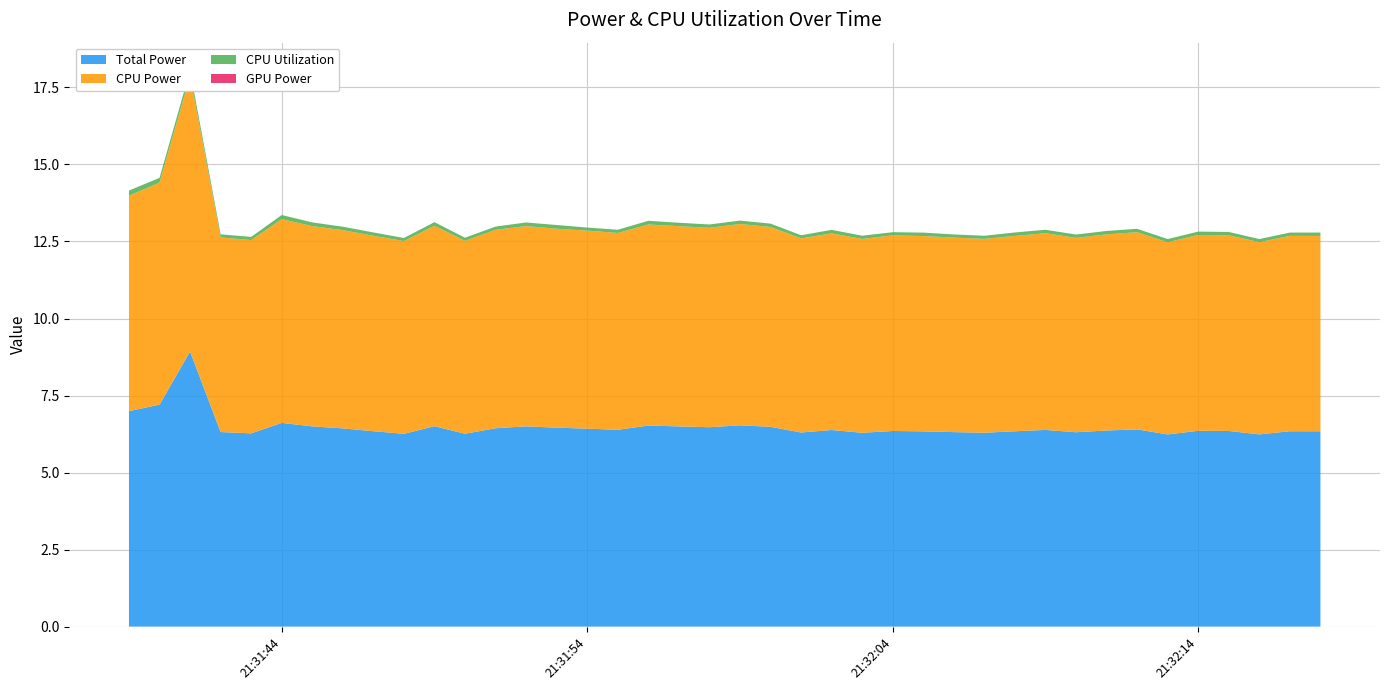

Reading left to right, list all the values displayed in this chart.

GPU Power: 0.0	0.0	0.0	0.0	0.0	0.0	0.0	0.0	0.0	0.0	0.0	0.0	0.0	0.0	0.0	0.0	0.0	0.0	0.0	0.0	0.0	0.0	0.0	0.0	0.0	0.0	0.0	0.0	0.0	0.0	0.0	0.0	0.0	0.0	0.0	0.0	0.0	0.0	0.0	0.0
CPU Utilization: 0.2	0.2	0.2	0.1	0.1	0.1	0.1	0.1	0.1	0.1	0.1	0.1	0.1	0.1	0.1	0.1	0.1	0.1	0.1	0.1	0.1	0.1	0.1	0.1	0.1	0.1	0.1	0.1	0.1	0.1	0.1	0.1	0.1	0.1	0.1	0.1	0.1	0.1	0.1	0.1
CPU Power: 7.0	7.2	8.9	6.3	6.3	6.6	6.5	6.4	6.3	6.3	6.5	6.3	6.4	6.5	6.5	6.4	6.4	6.5	6.5	6.5	6.5	6.5	6.3	6.4	6.3	6.3	6.3	6.3	6.3	6.3	6.4	6.3	6.4	6.4	6.2	6.4	6.4	6.2	6.3	6.3
Total Power: 7.0	7.2	8.9	6.3	6.3	6.6	6.5	6.4	6.3	6.3	6.5	6.3	6.4	6.5	6.5	6.4	6.4	6.5	6.5	6.5	6.5	6.5	6.3	6.4	6.3	6.3	6.3	6.3	6.3	6.3	6.4	6.3	6.4	6.4	6.2	6.4	6.4	6.2	6.3	6.3